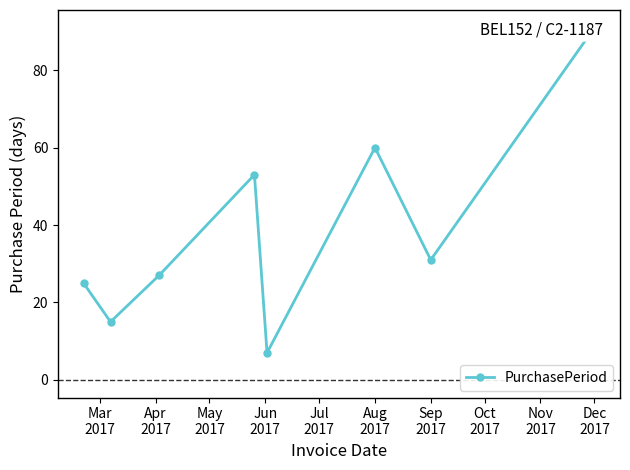

Where is the first local maximum?

Jun
2017